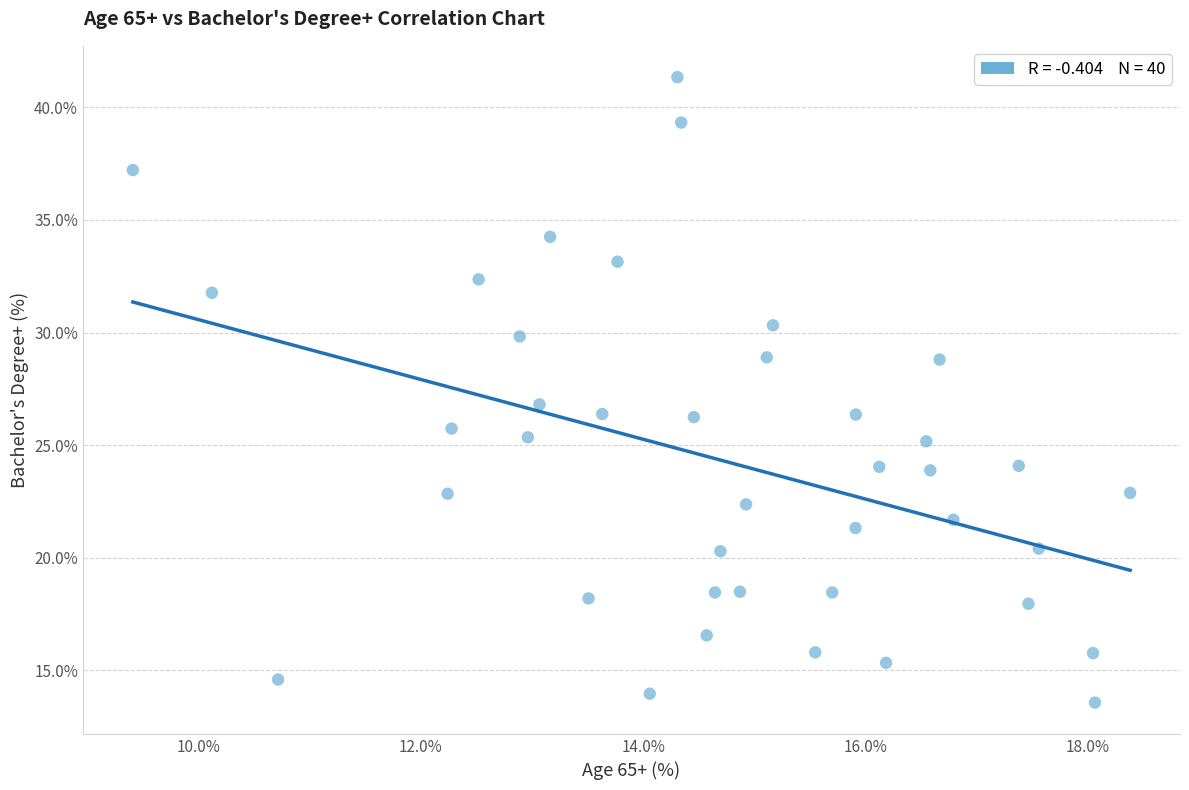

What is the range of Y values (max minus min)?

27.8